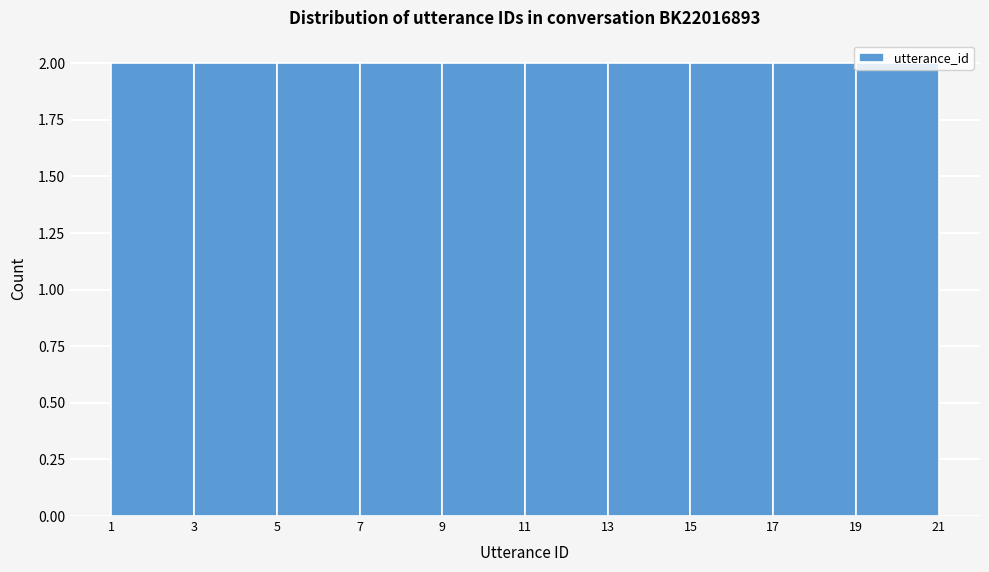

Reading left to right, list every bar in this chart as the range it spans on the x-axis followed by its height. The values are not printed on the chart, so give them approximately, as read against the axis.

1 to 3: 2
3 to 5: 2
5 to 7: 2
7 to 9: 2
9 to 11: 2
11 to 13: 2
13 to 15: 2
15 to 17: 2
17 to 19: 2
19 to 21: 2